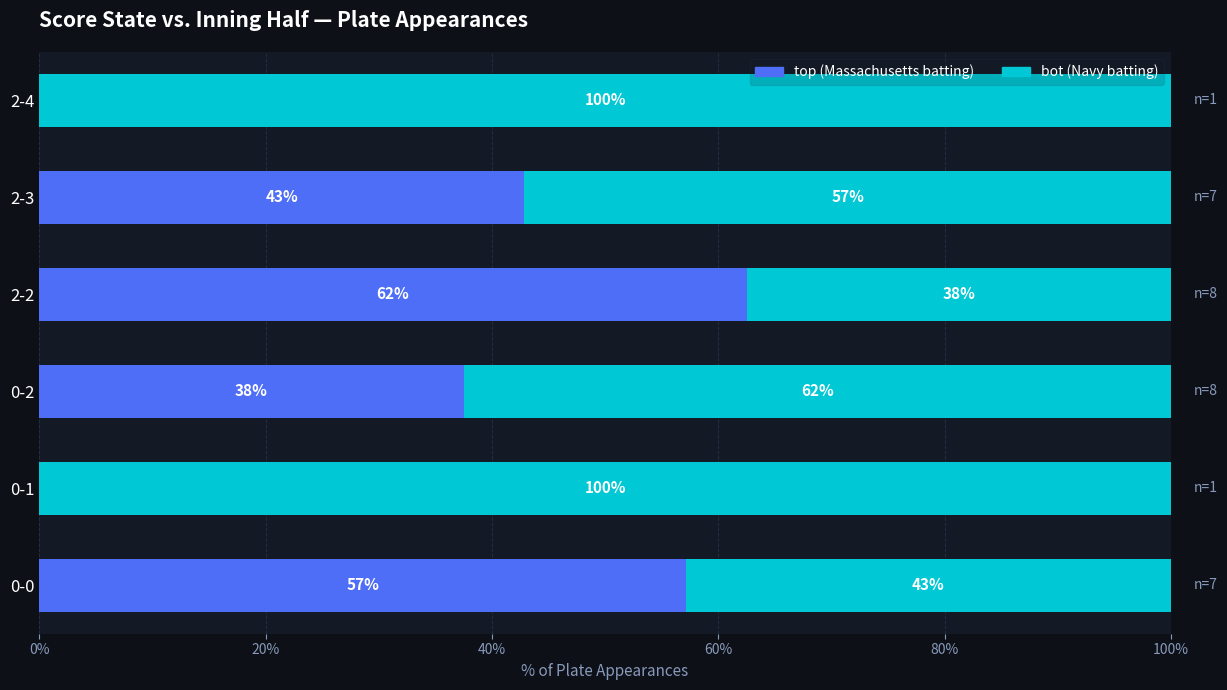

The top (Massachusetts batting) series shows 42.9 at 2-3. True or false?

True